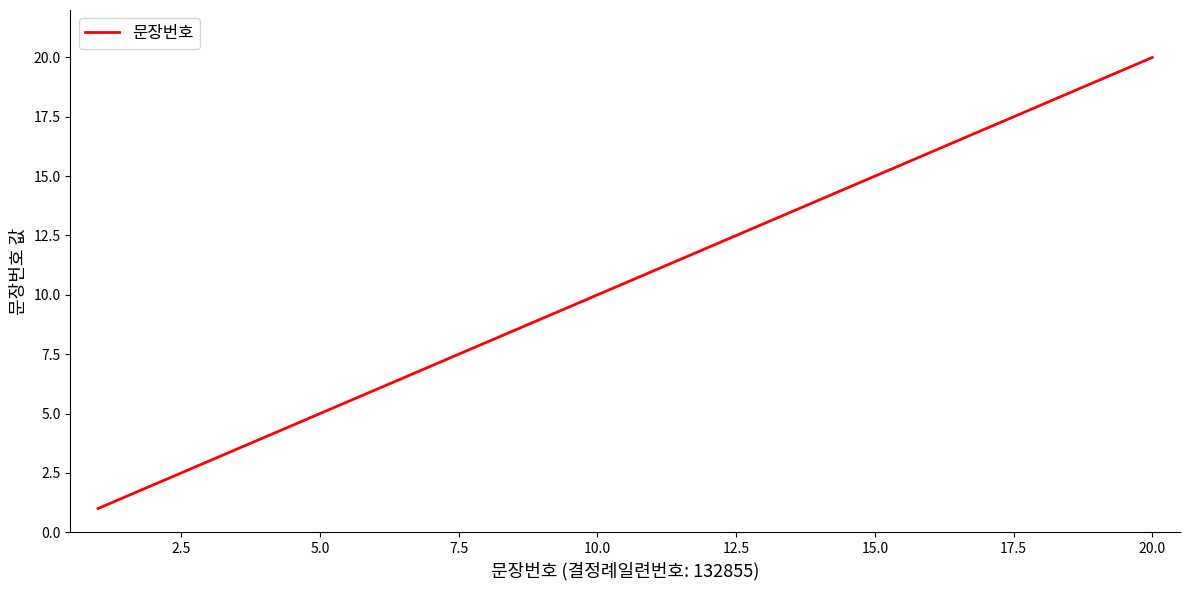

What is the difference between the maximum and minimum values?

19